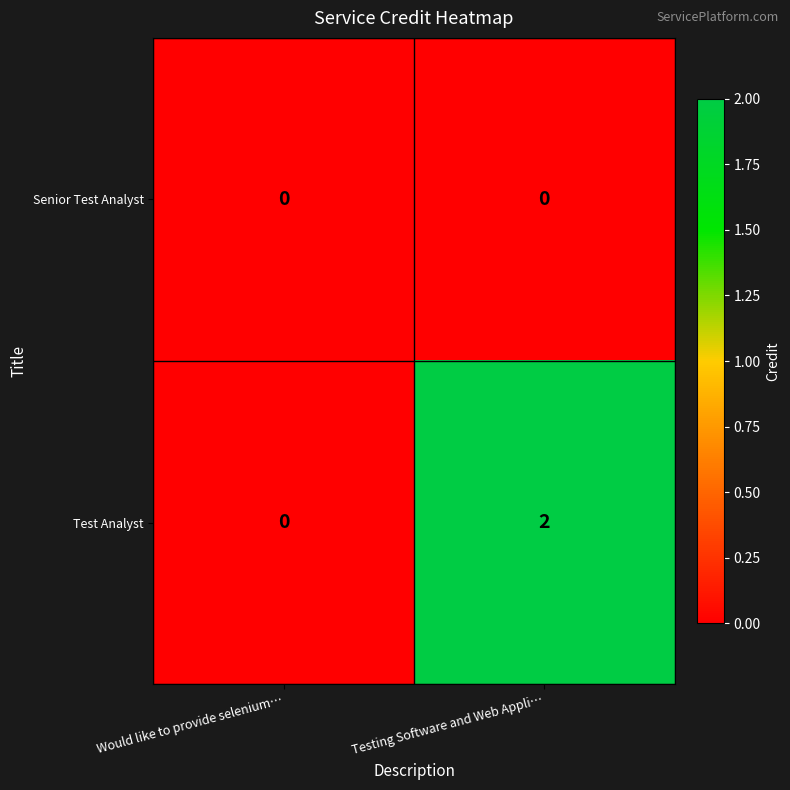

Count the number of data series in this chart.

2